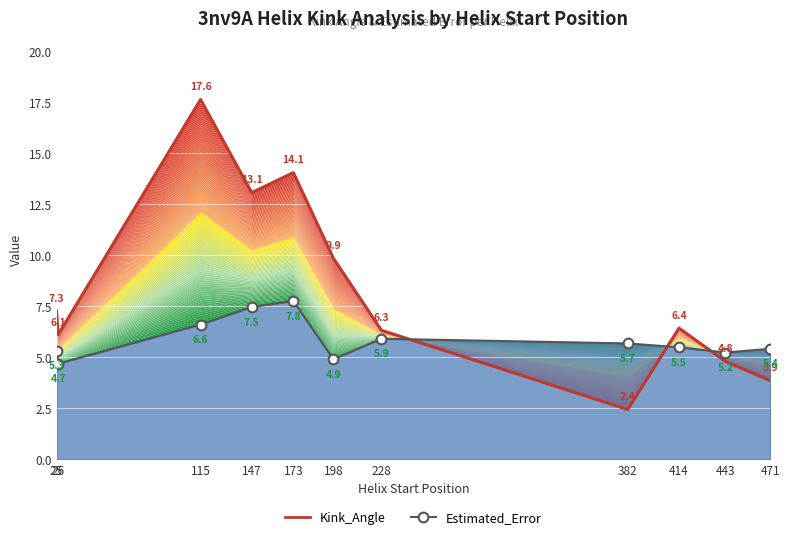

Rank the categories by Kink_Angle value from highest to lowest.

115, 173, 147, 198, 25, 414, 228, 26, 443, 471, 382